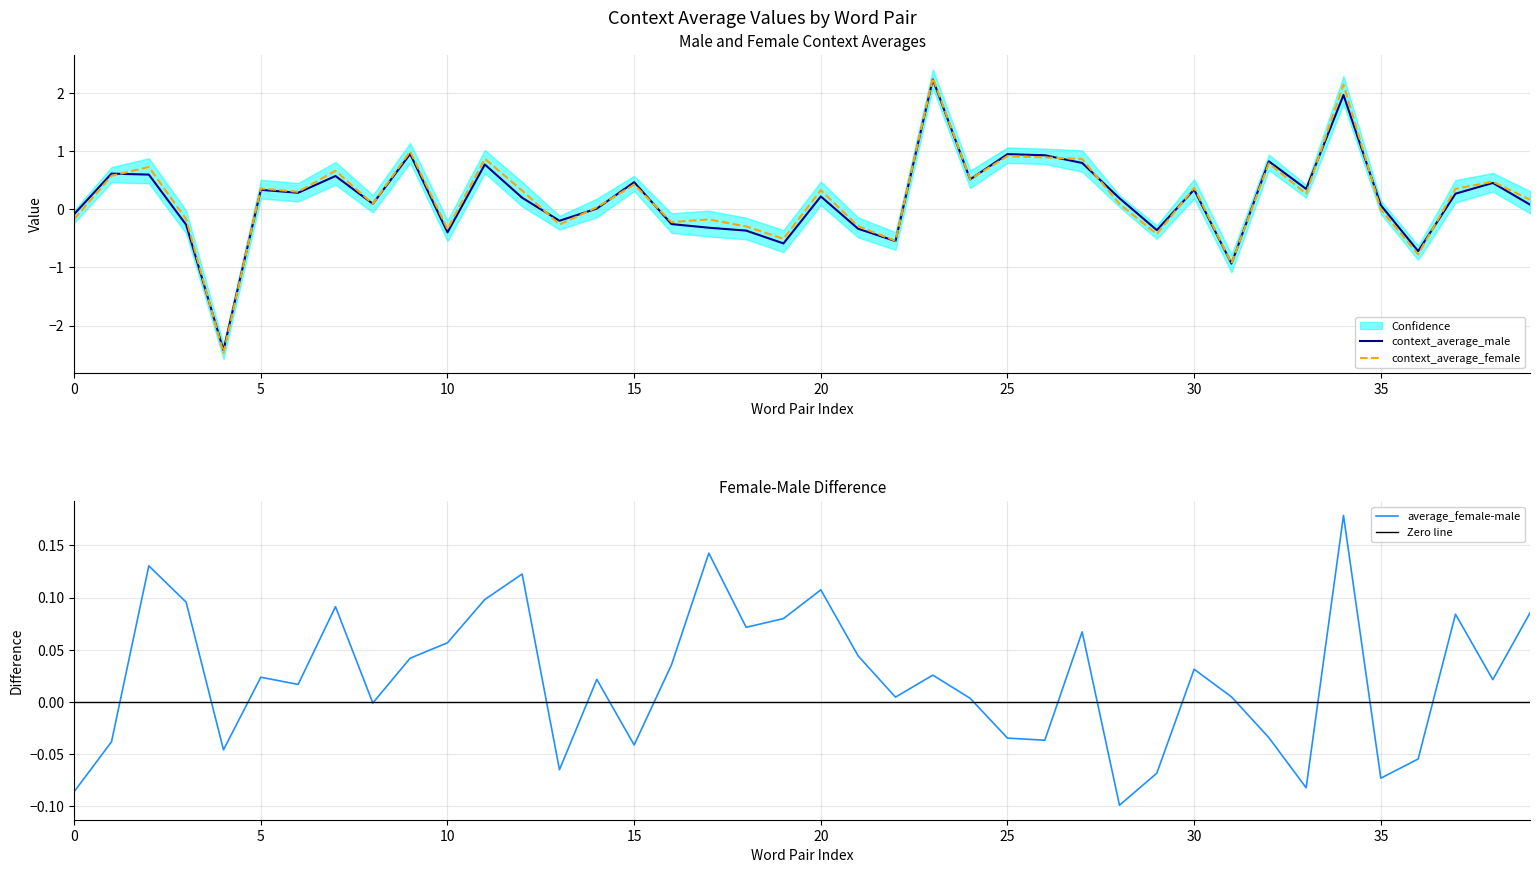

How many values in the context_average_female series exceed 0?

25